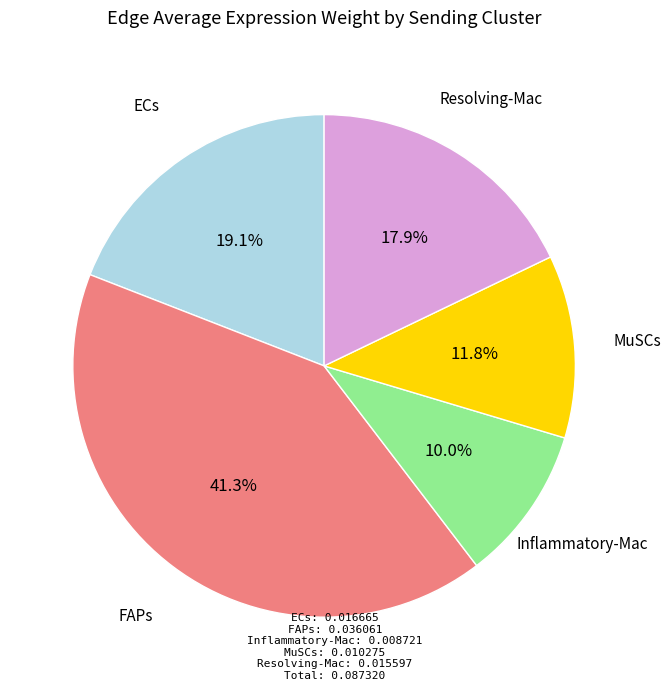

How many slices are in this pie chart?

5